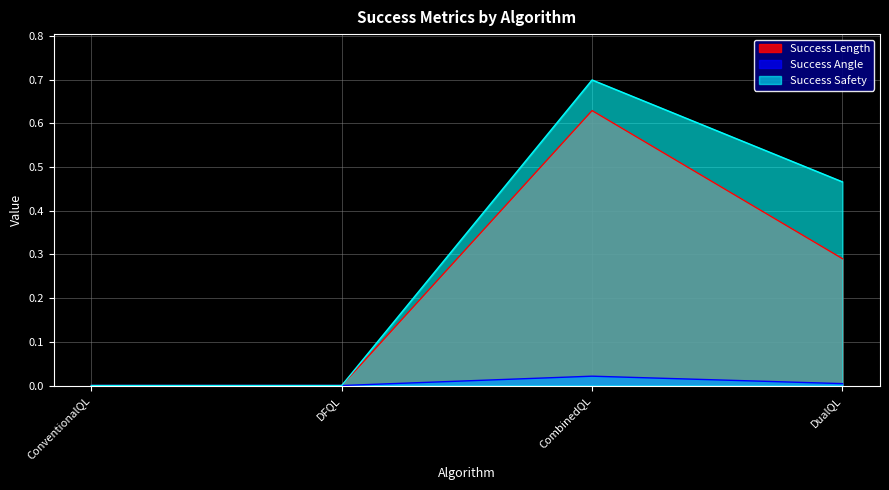

The Success Length series shows -0.2 at ConventionalQL. True or false?

False